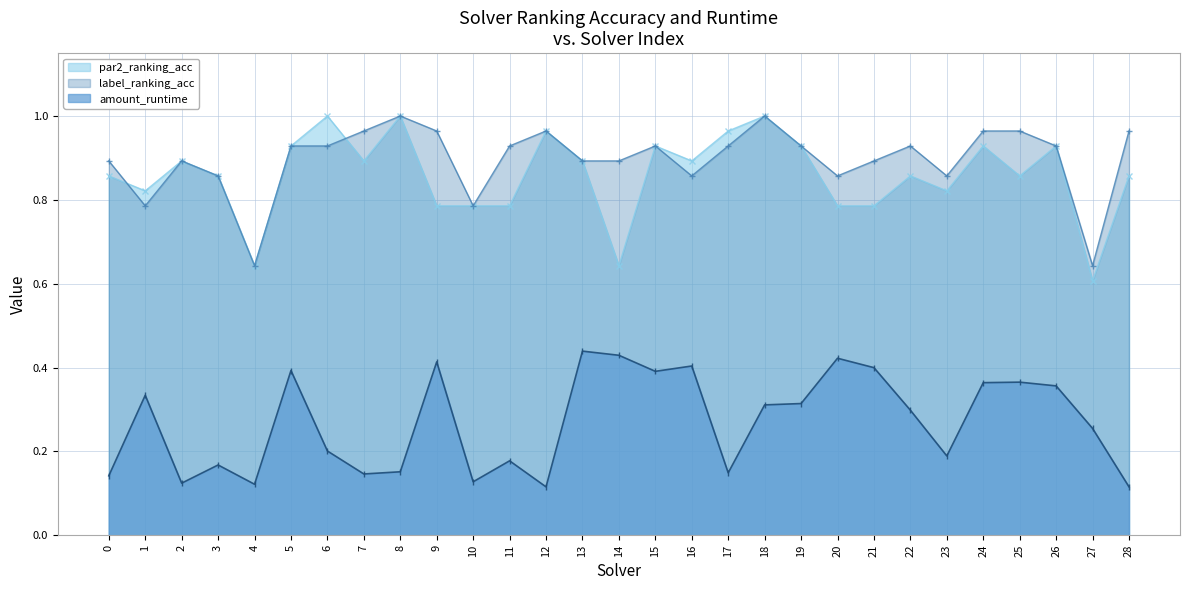

Rank the series by their maximum value, from lowest to highest.

amount_runtime, par2_ranking_acc, label_ranking_acc